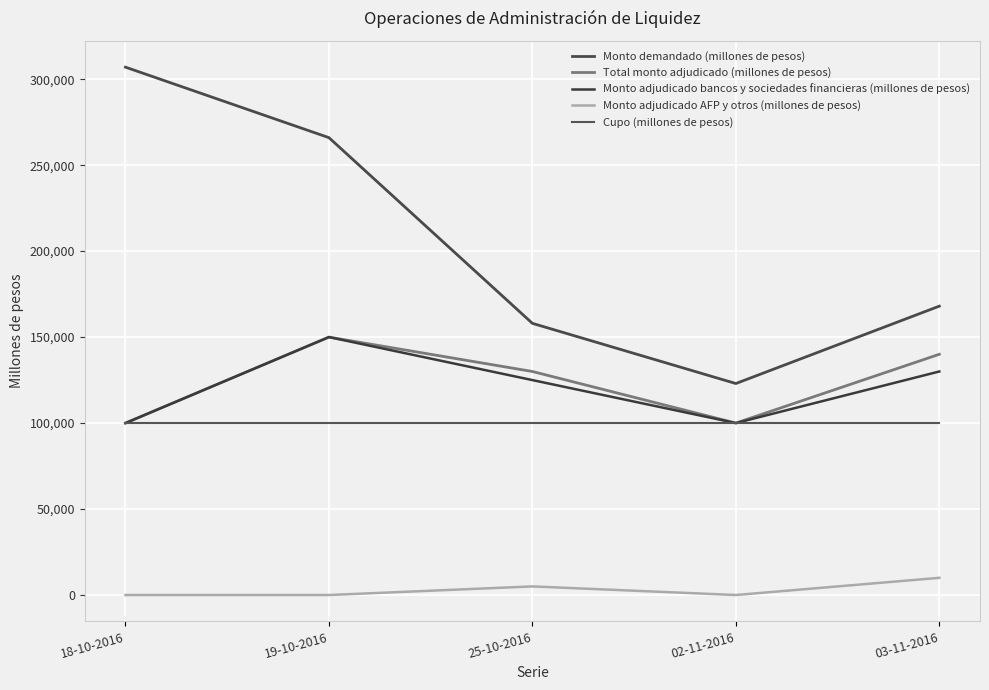

Where is Cupo (millones de pesos) nearest to the value 100000?

18-10-2016